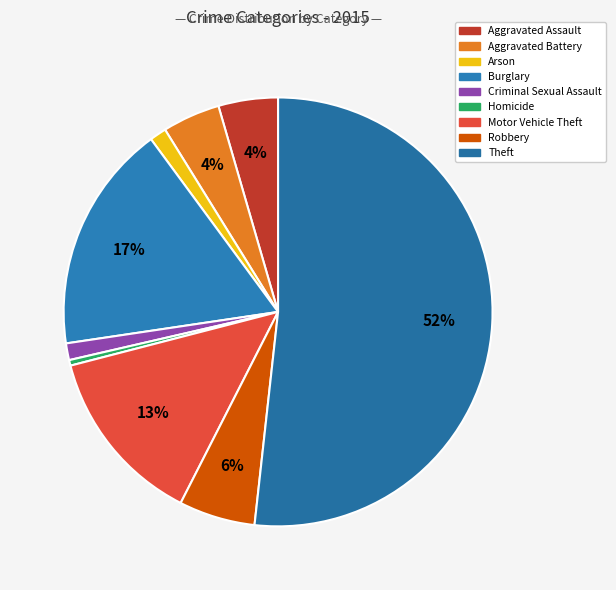

To the nearest percent, what is the average slice percentage?

11%